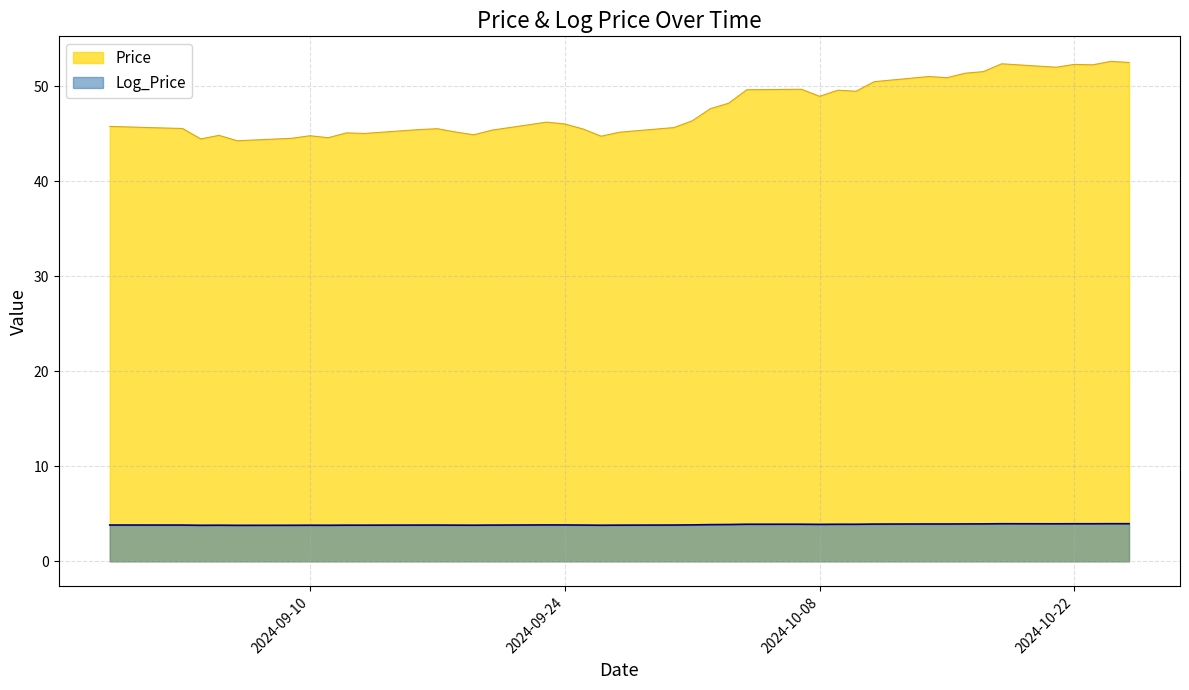

Which series has the widest spread of values?

Price